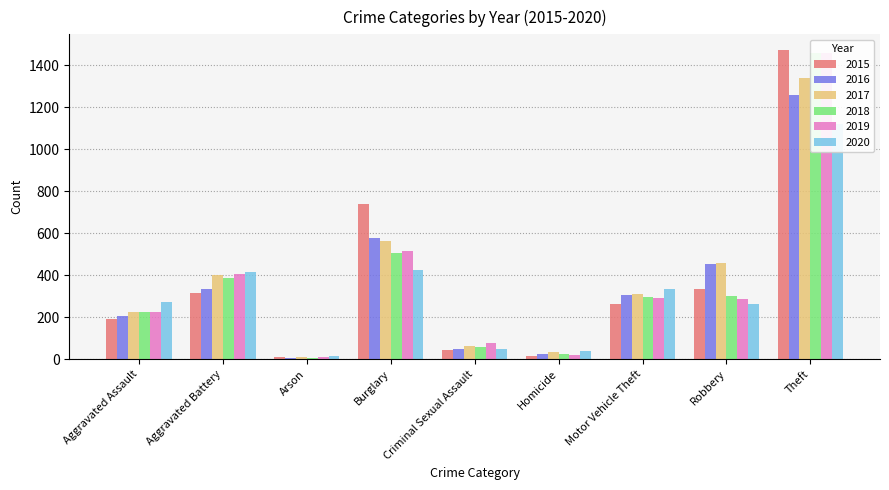

Where is 2017 nearest to the value 674?

Burglary